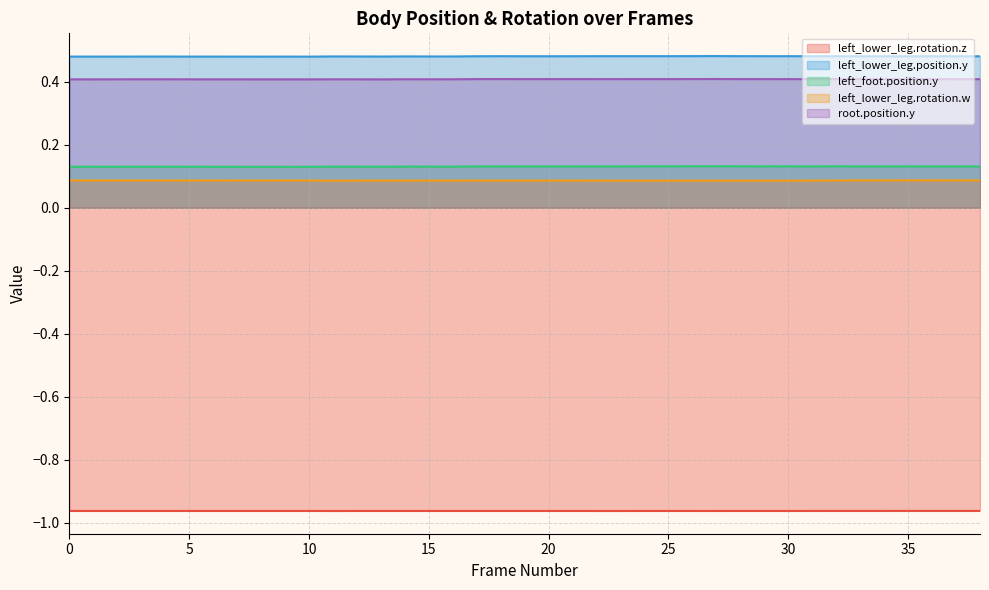

True or false: left_lower_leg.rotation.z and left_foot.position.y cross at least once.

False